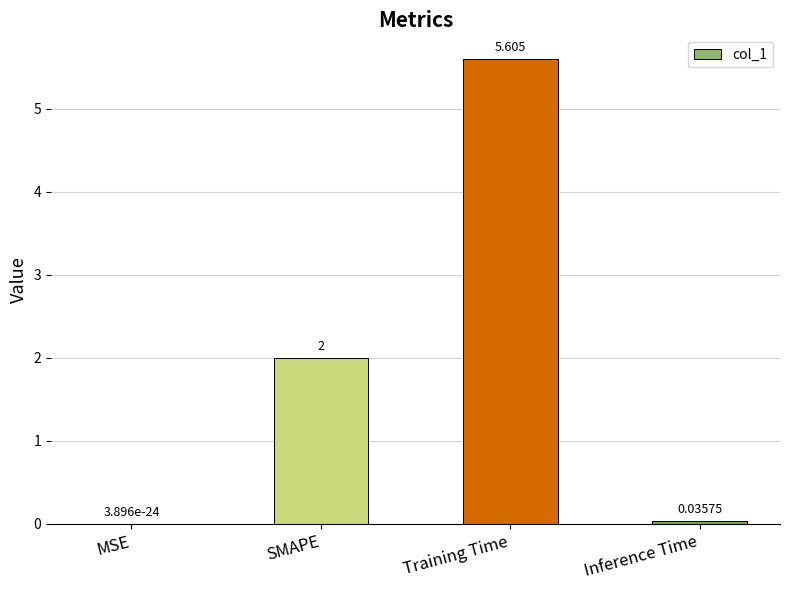

What is the sum of all values?

7.6